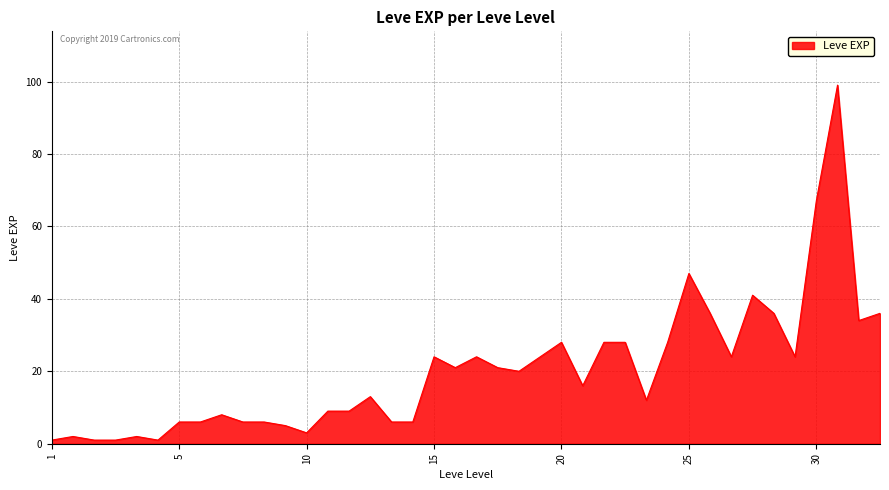

What is the difference between the maximum and minimum values?

98